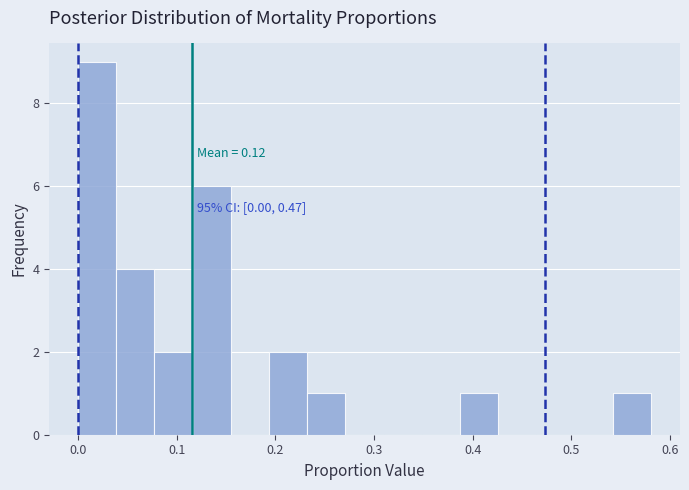

Read against the x-axis, roughly where is the centre of the tallest bar?

0.02